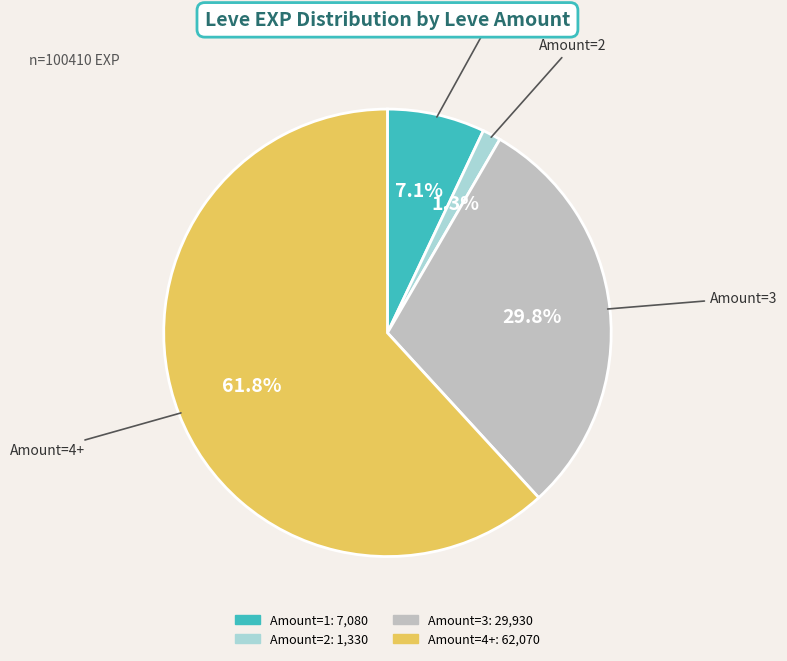

Is there any slice that represents more than half of the pie?

Yes